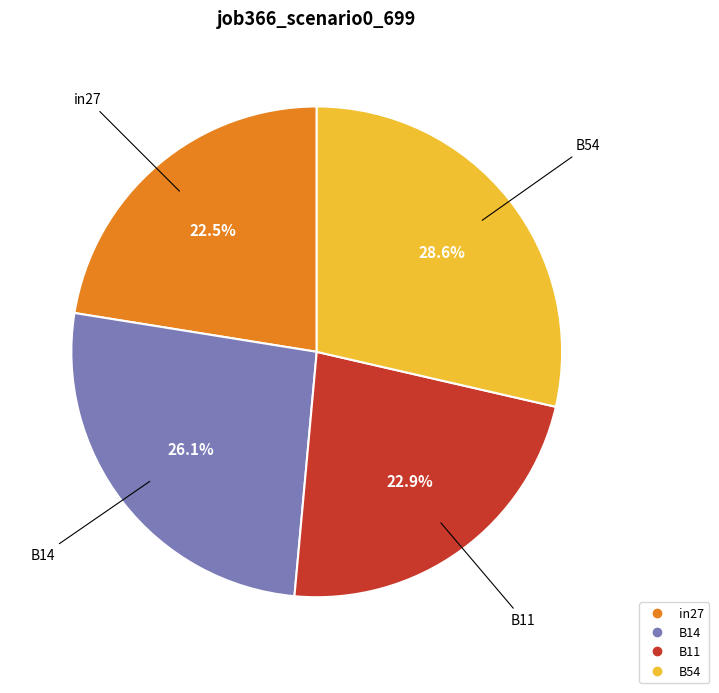

To the nearest percent, what is the average slice percentage?

25%